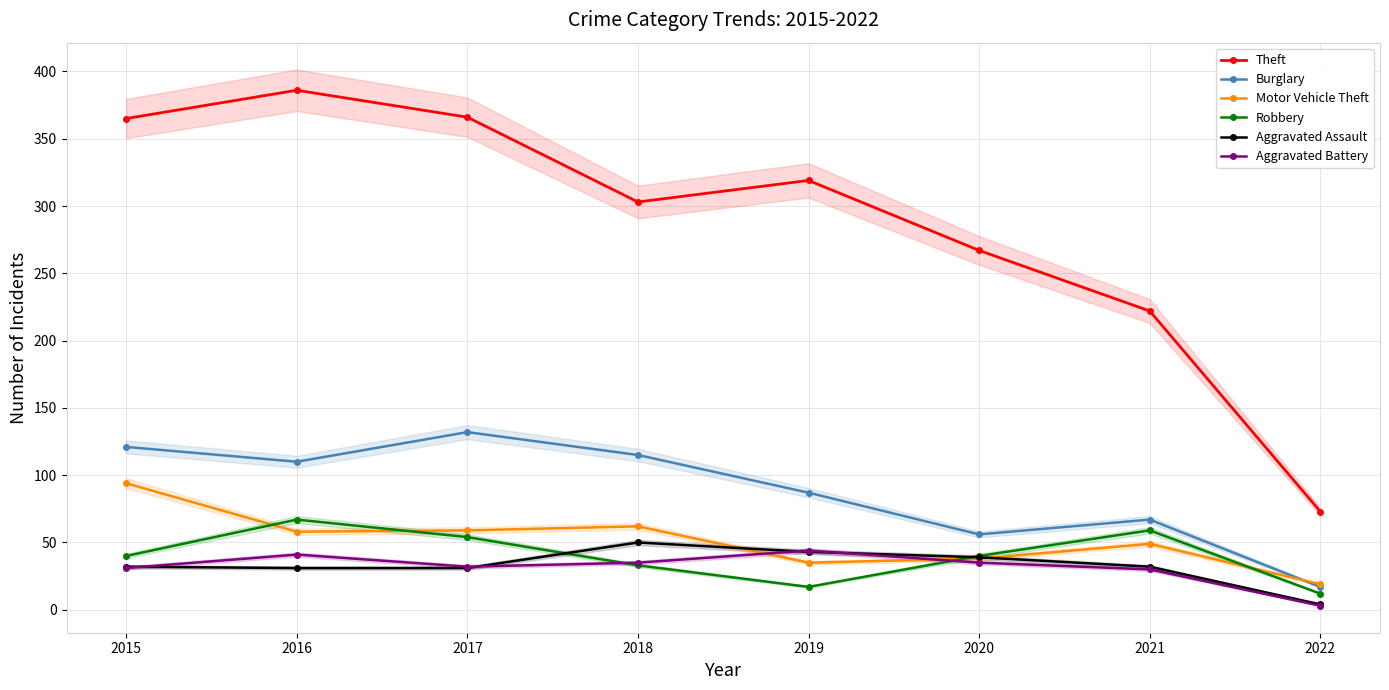

Reading left to right, list all the values displayed in this chart.

Theft: 365	386	366	303	319	267	222	73
Burglary: 121	110	132	115	87	56	67	17
Motor Vehicle Theft: 94	58	59	62	35	38	49	19
Robbery: 40	67	54	33	17	40	59	12
Aggravated Assault: 32	31	31	50	43	39	32	4
Aggravated Battery: 31	41	32	35	44	35	30	3